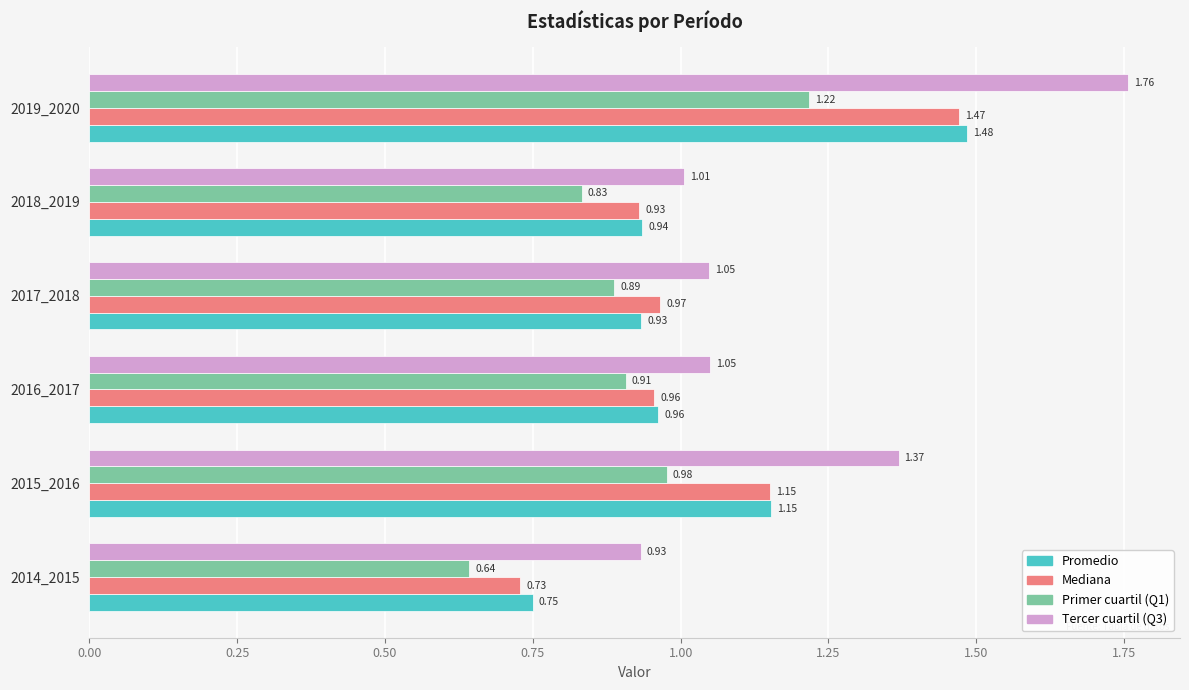

List the series in order of their peak value, highest first.

Tercer cuartil (Q3), Promedio, Mediana, Primer cuartil (Q1)